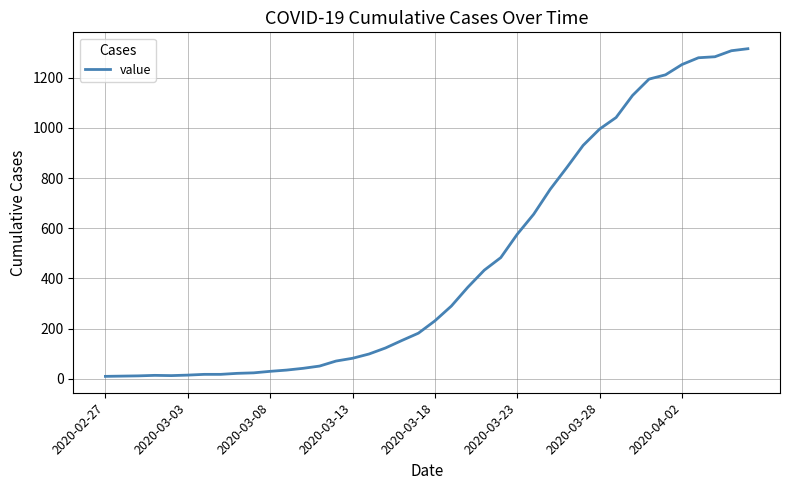

What is the difference between the maximum and minimum values?

1305